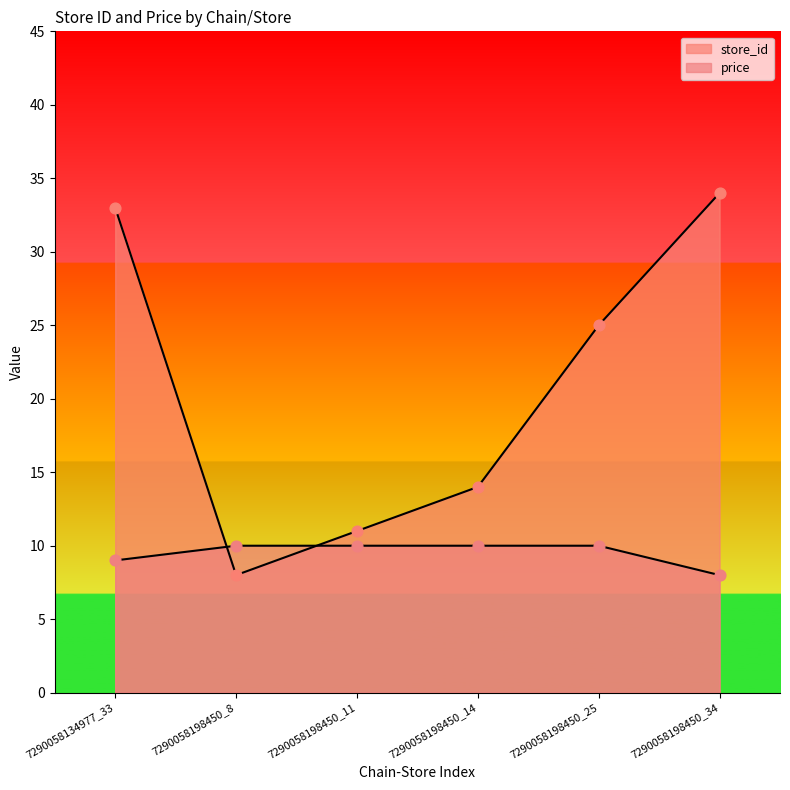

Which series contains the highest Y value?

store_id